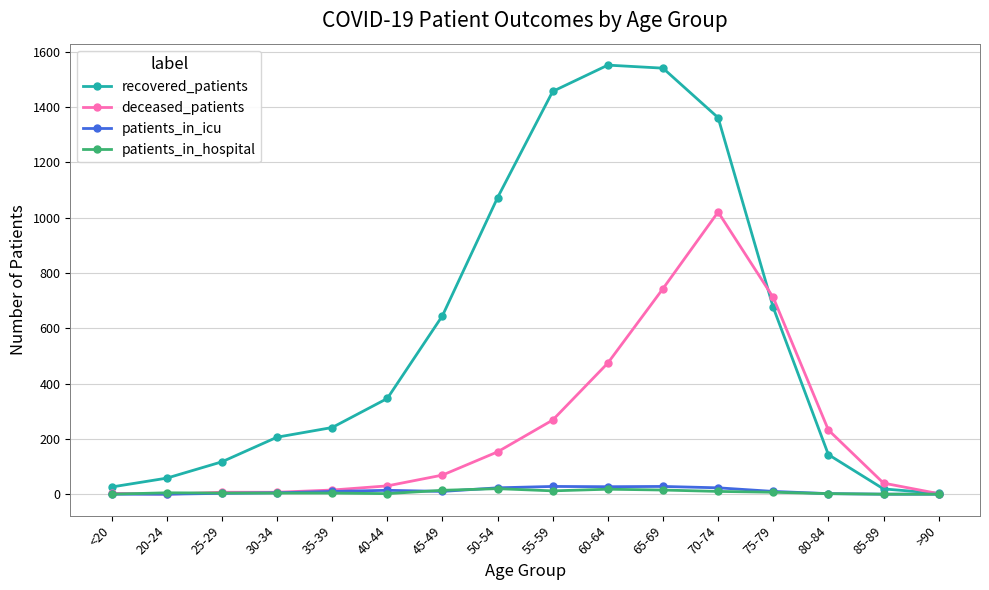

What position from the left is <20?

1